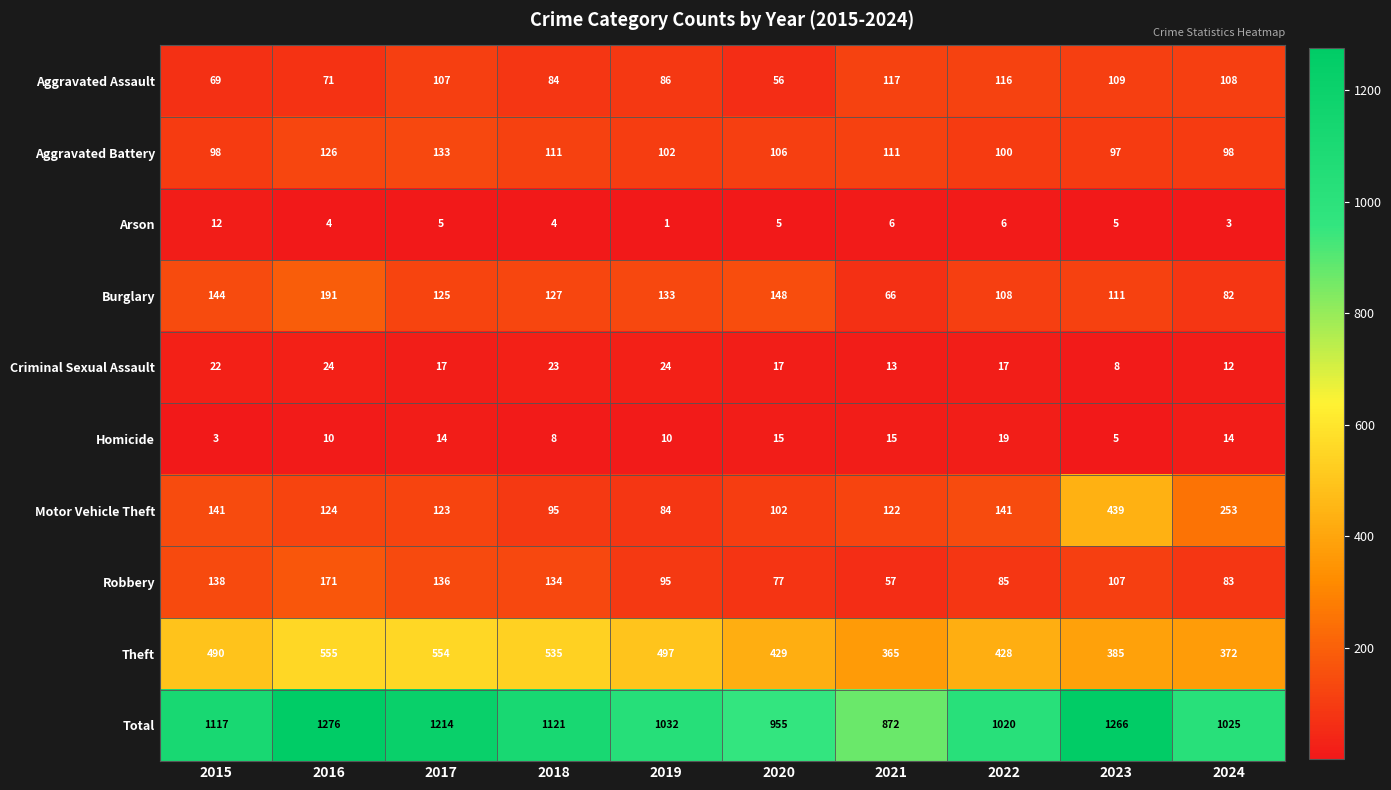

At how many categories does at least one series exceed 1225?

2